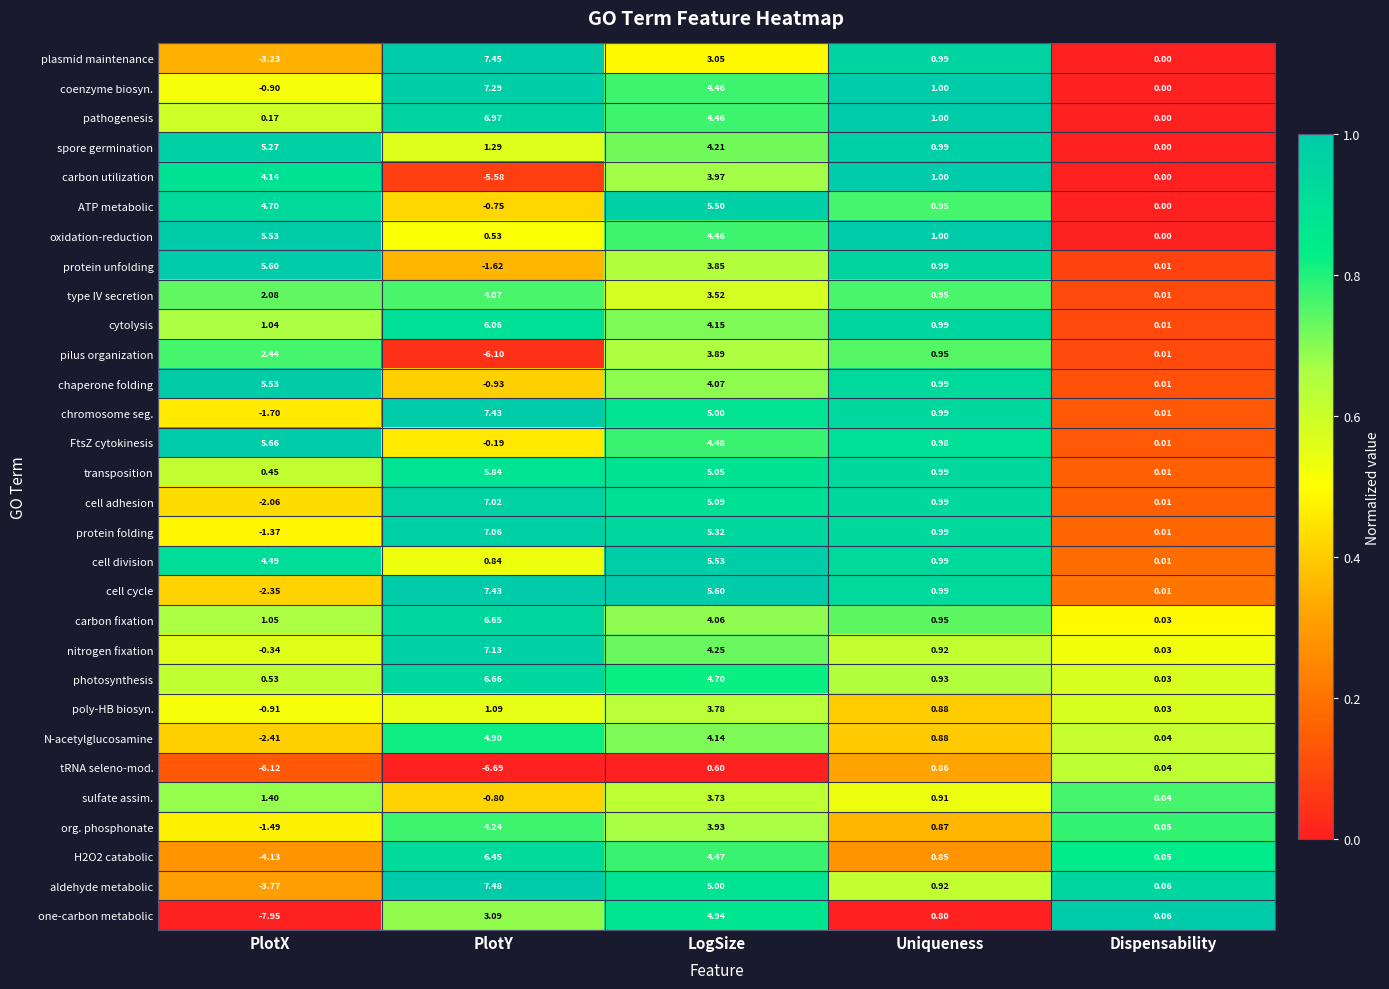

Which series has the widest spread of values?

one-carbon metabolic